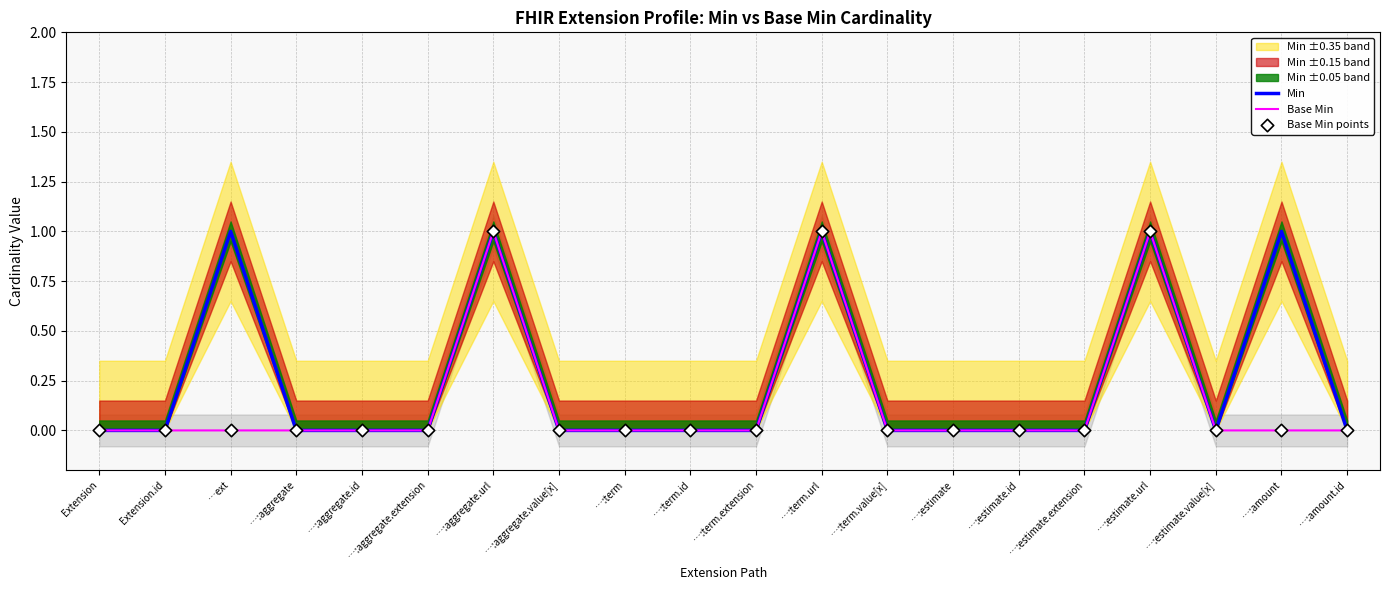

Which series reaches the minimum Y coordinate?

Min